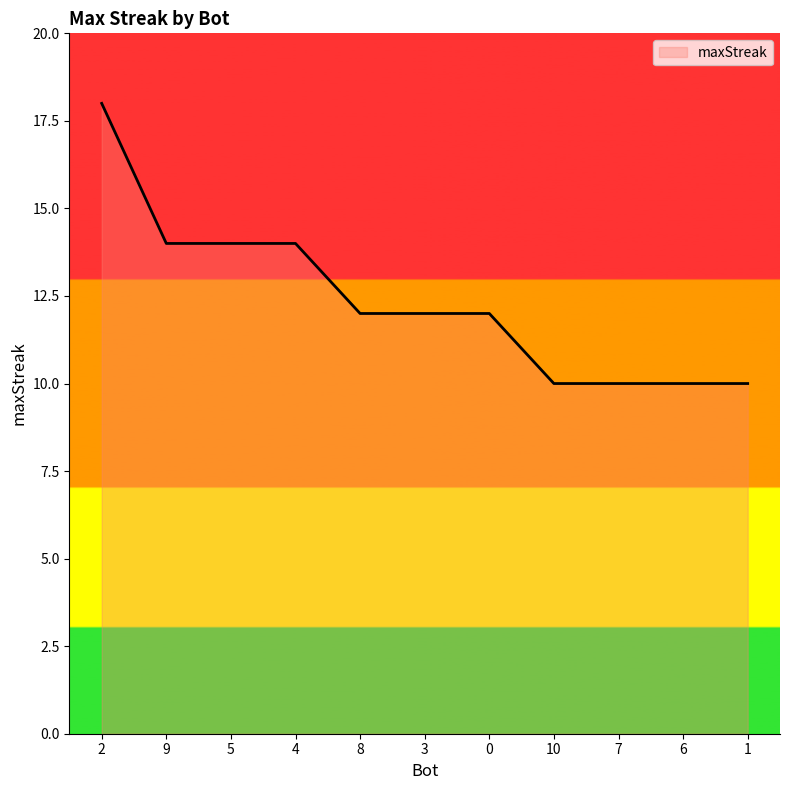

Does the chart display data point markers on the line(s)?

No